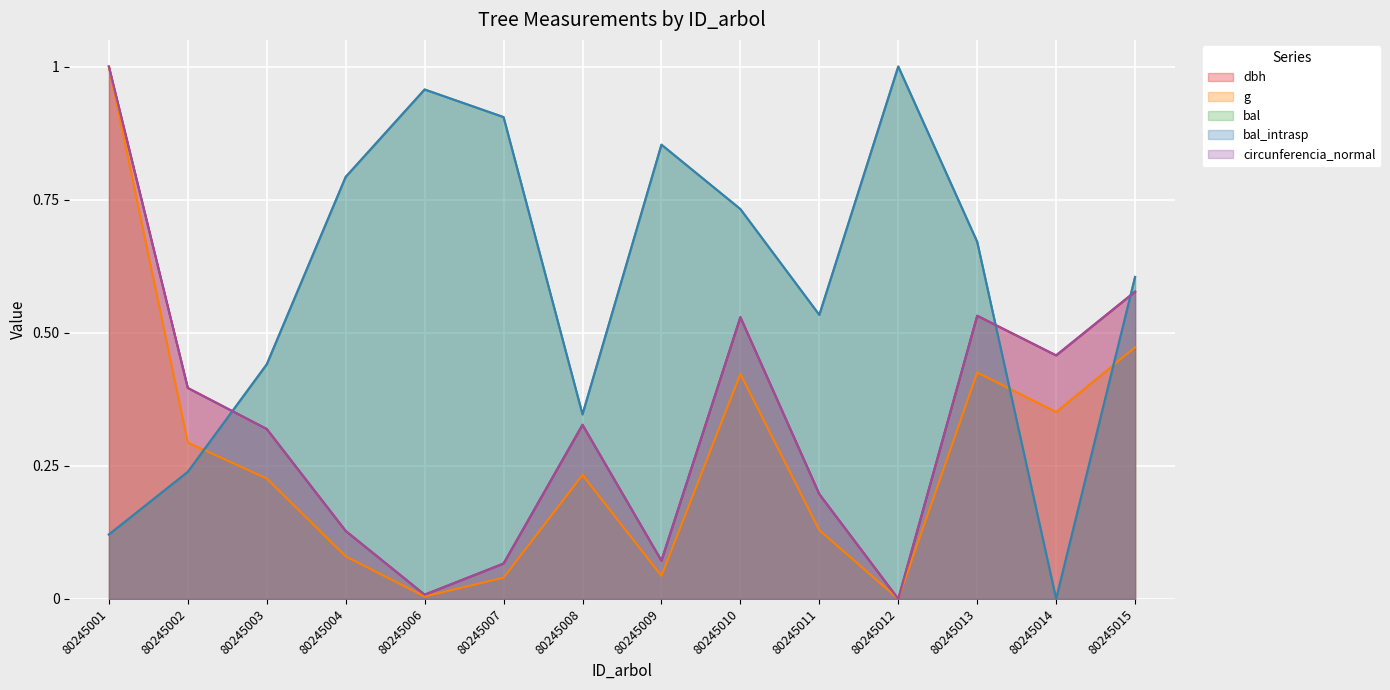

What is the value of the bal_intrasp point at the 10th from the left?

0.5